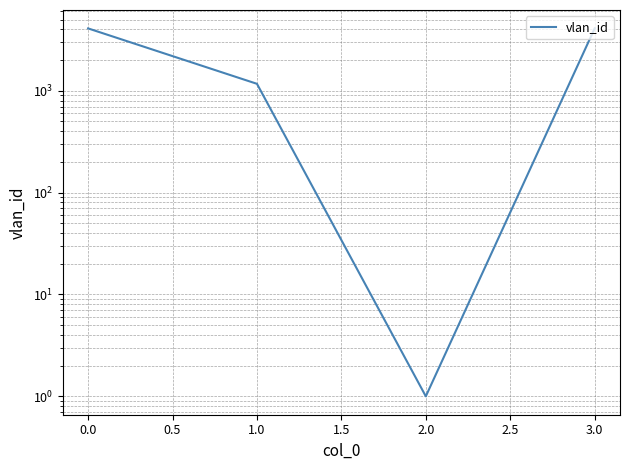

What is the sum of all values?

9360